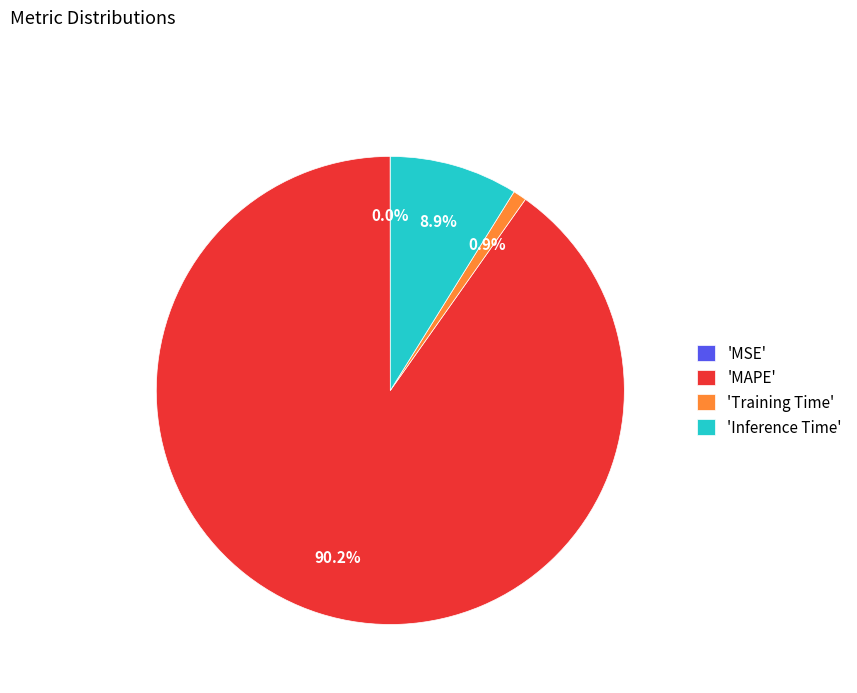

Is the sum of 'Training Time' and 'Inference Time' greater than half?

No